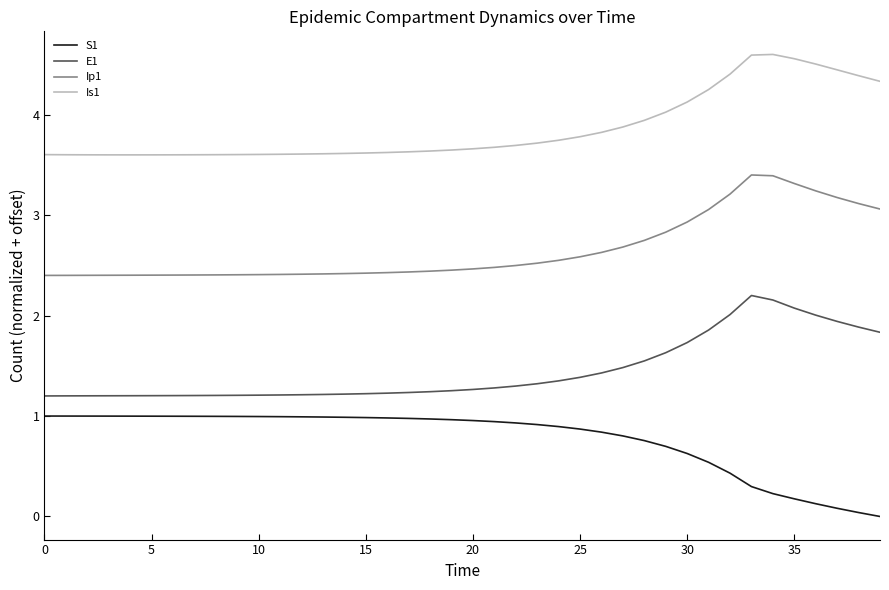

Rank the series by their average value, from highest to lowest.

Is1, Ip1, E1, S1